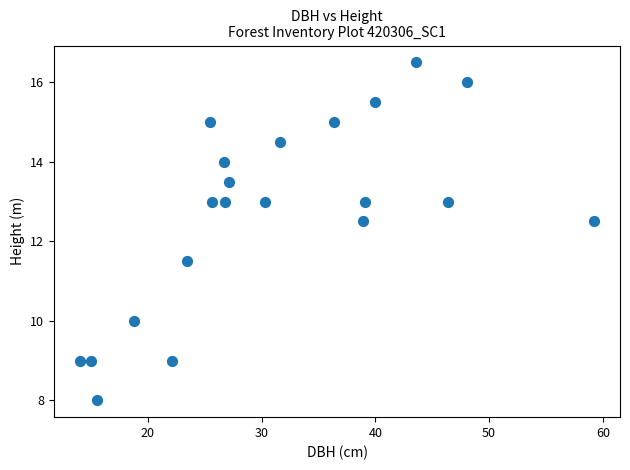

What is the range of Y values (max minus min)?

8.5